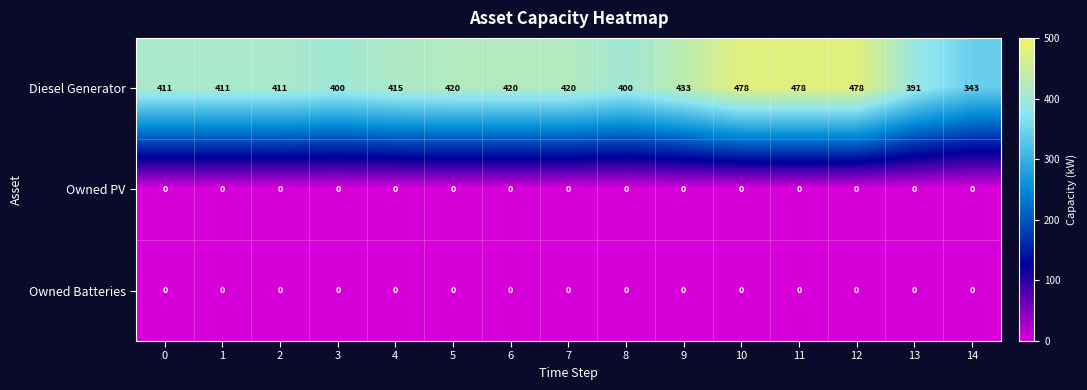

What is the average value of the Diesel Generator series?

421